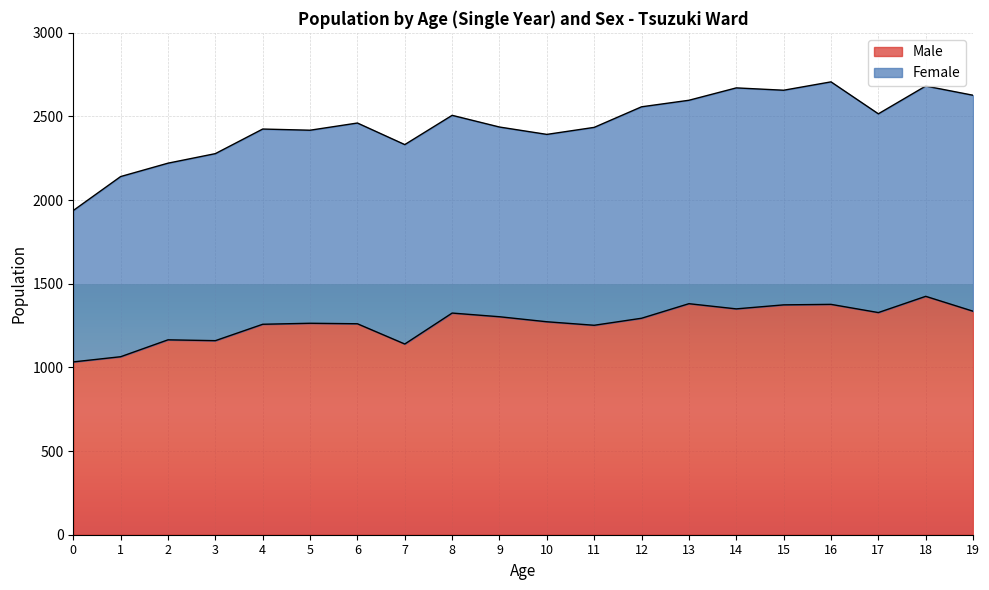

At which label does the data first exceed 1294?

8